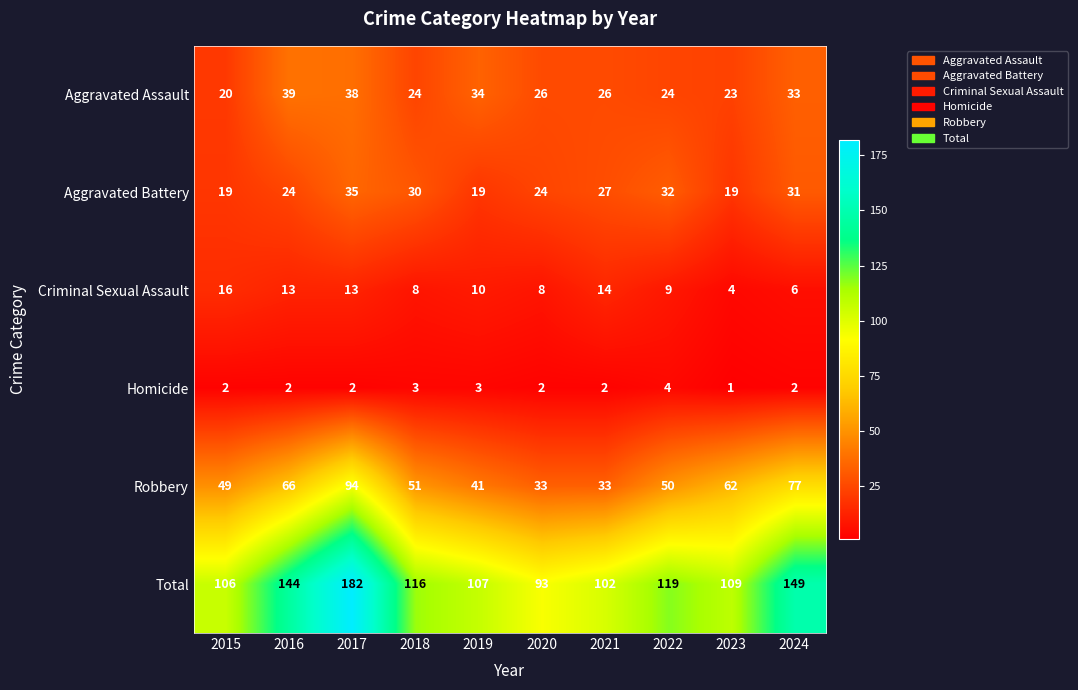

Which series has the largest range (max minus min)?

Total